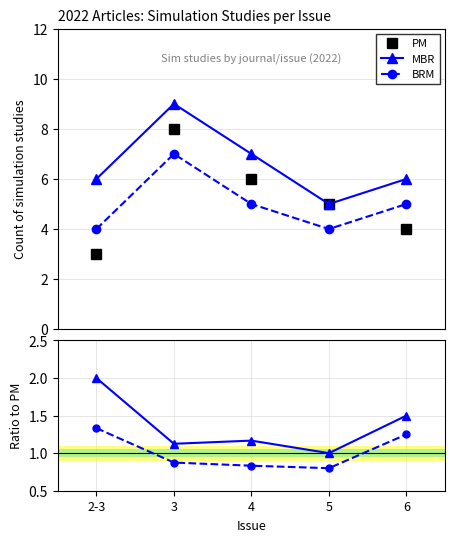

Where does the BRM series first go above 5?

3